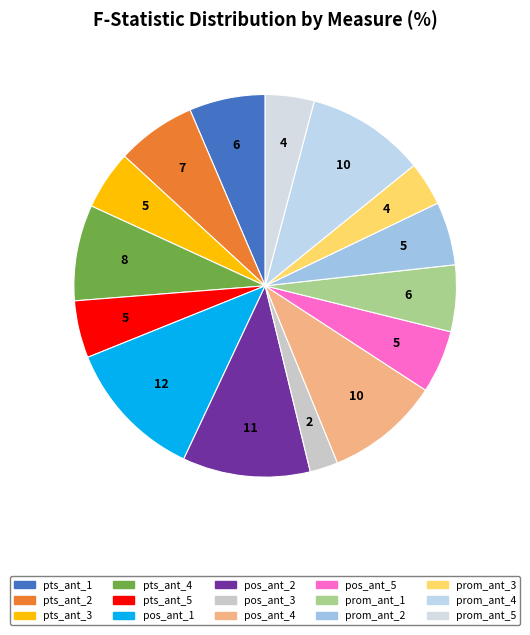

How many segments does this pie chart have?

15